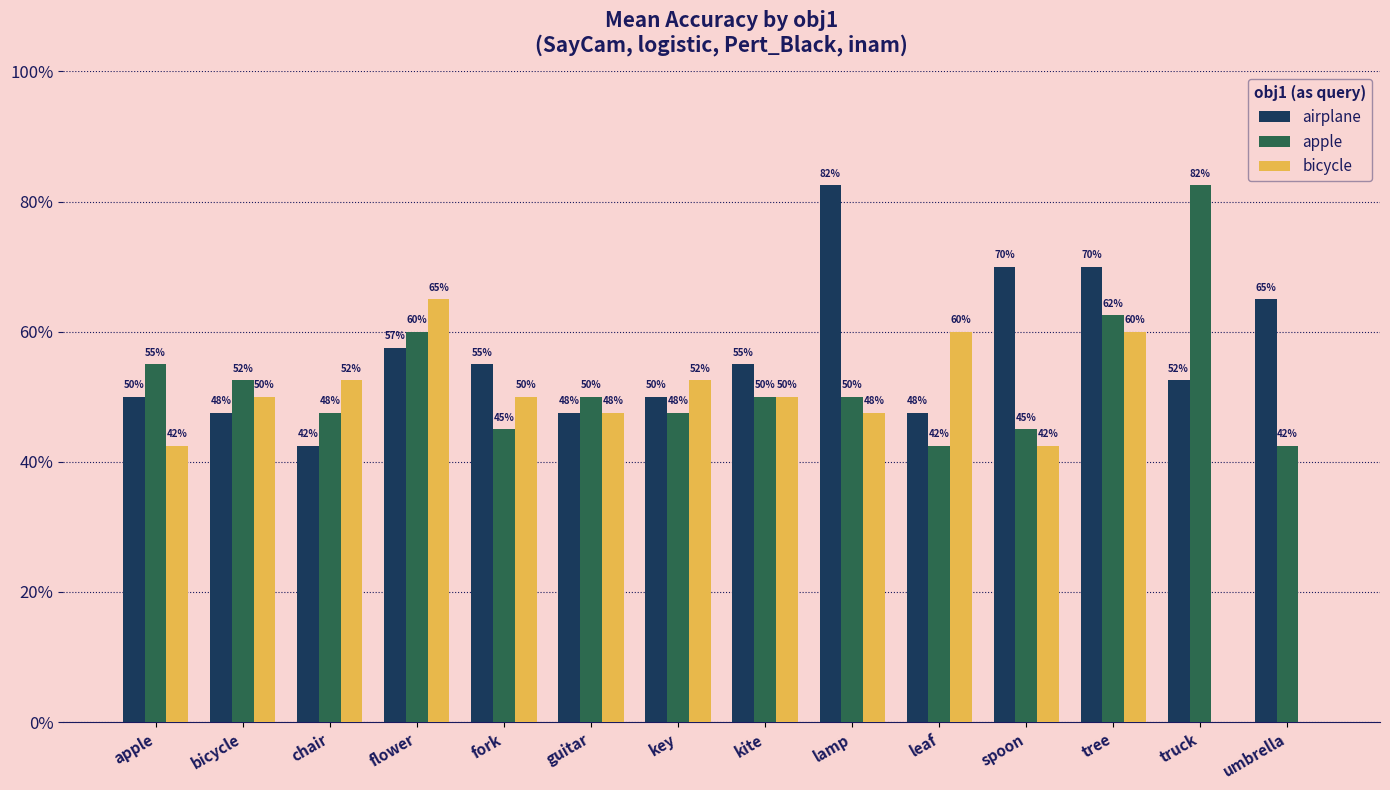

Read the airplane value at tree.

0.7